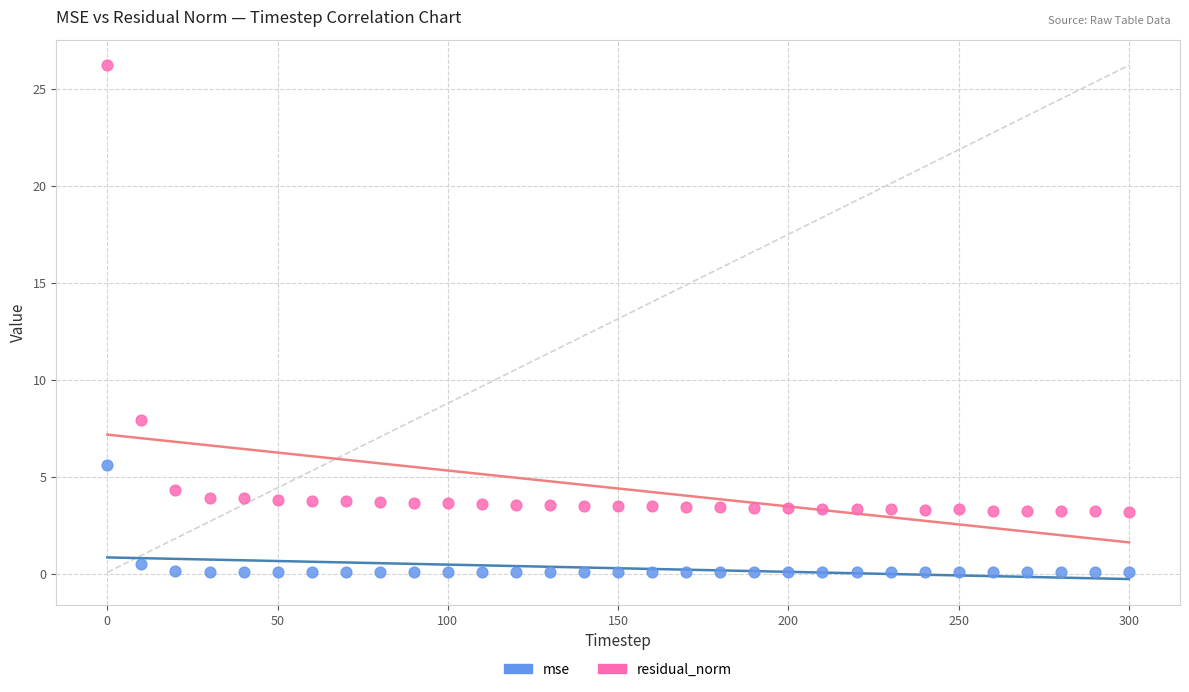

In the residual_norm series, what Y value is closest to 14?

7.9